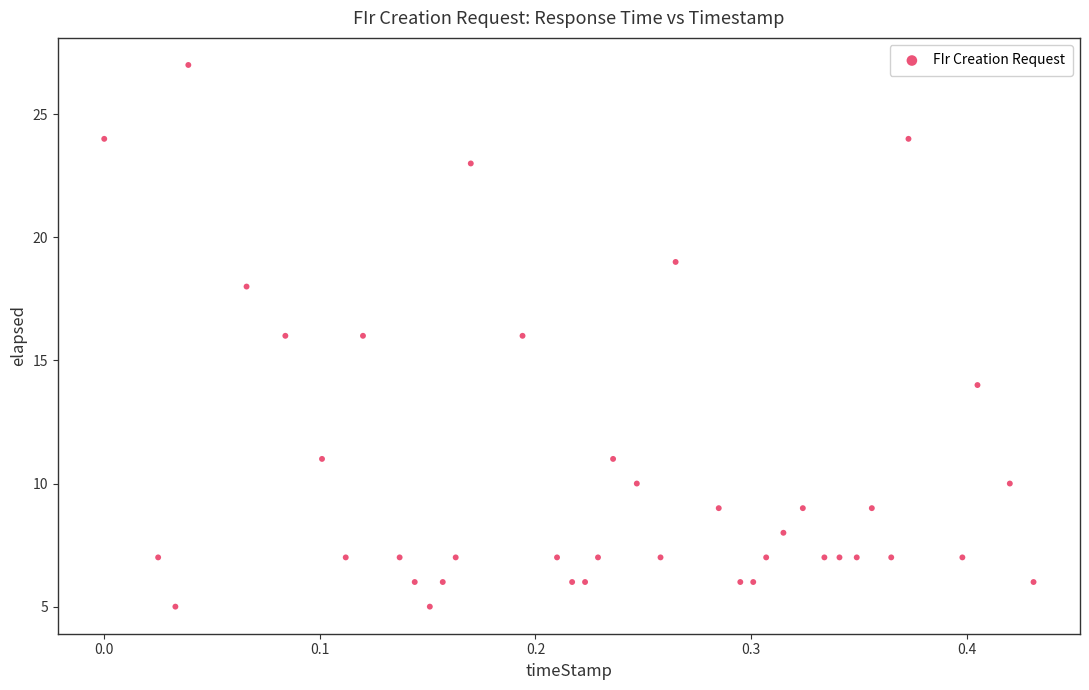

What is the range of Y values (max minus min)?

22